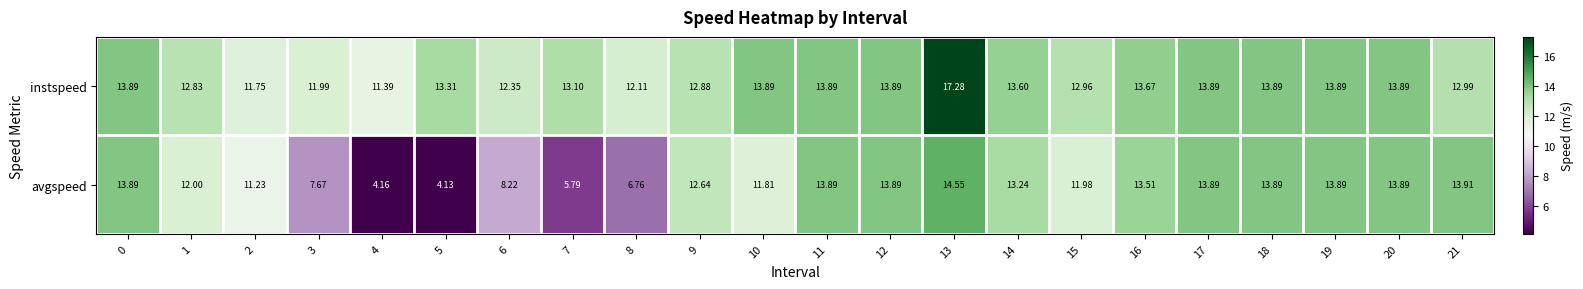

List the series in order of their overall mean, highest first.

instspeed, avgspeed